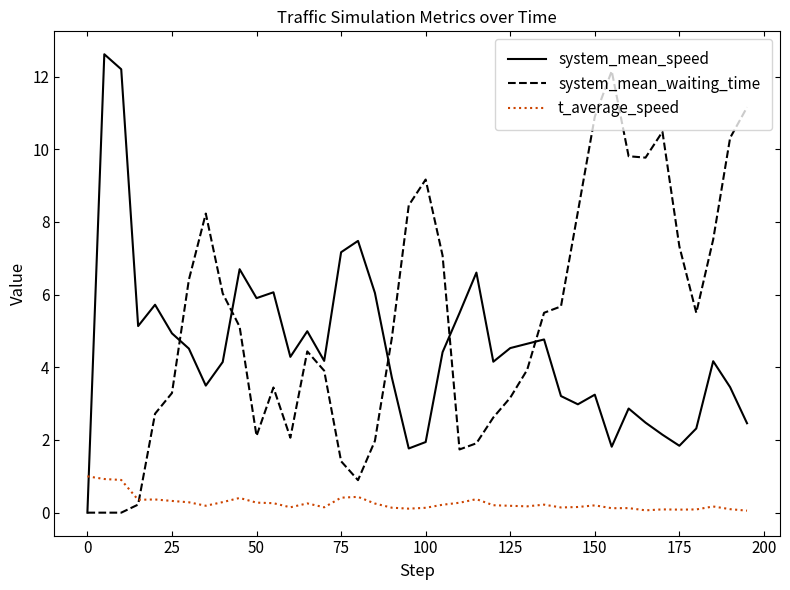

Which series ends up on top after the final intersection of system_mean_speed and t_average_speed?

system_mean_speed